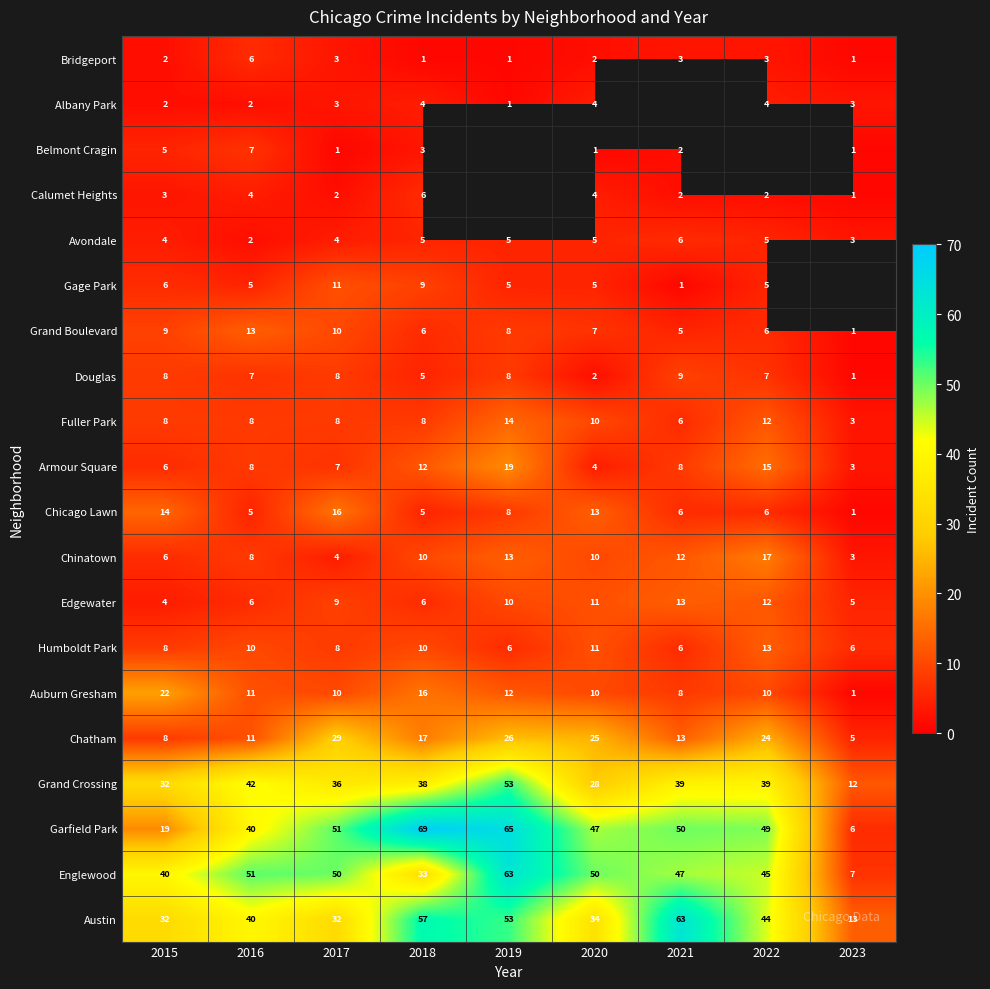

At which label is Chicago Lawn closest to 8?

2019